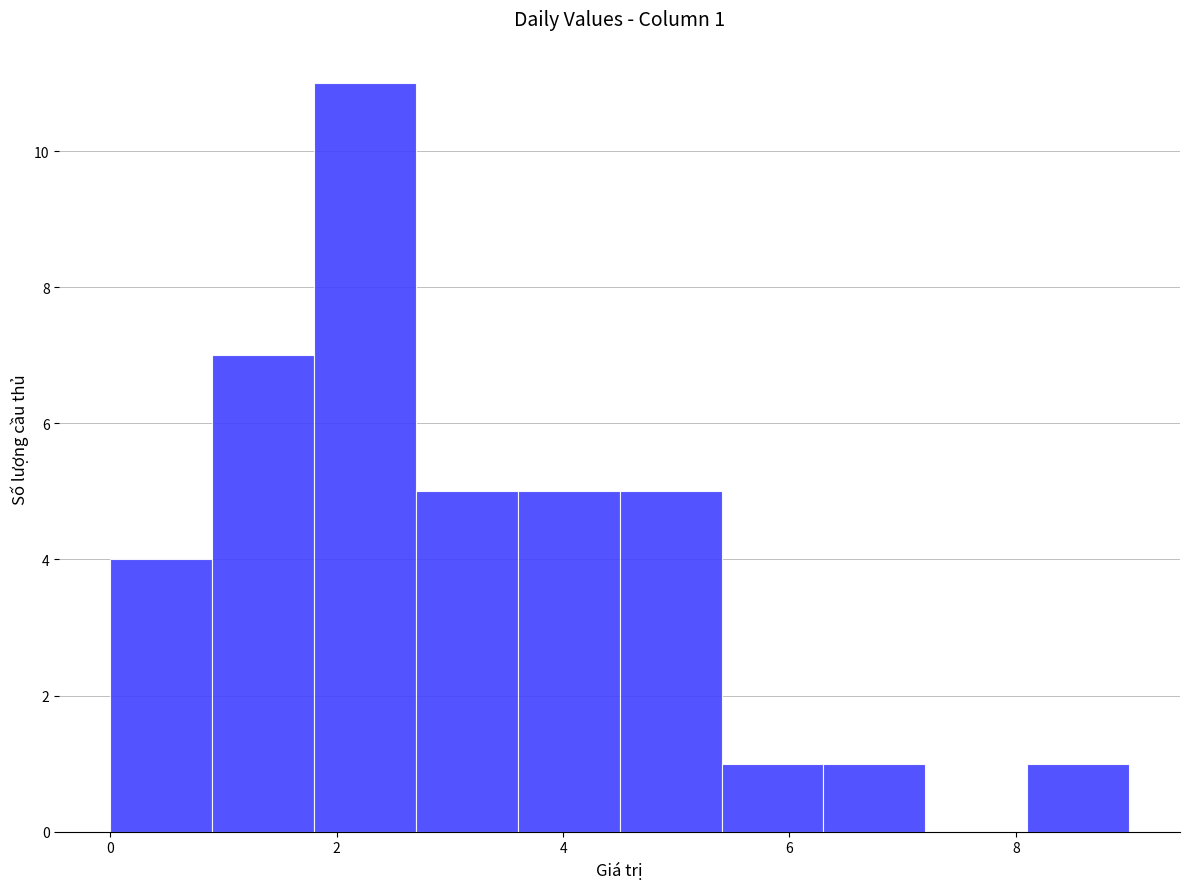

Over which range of the x-axis is the bar tallest?

1.8 to 2.7